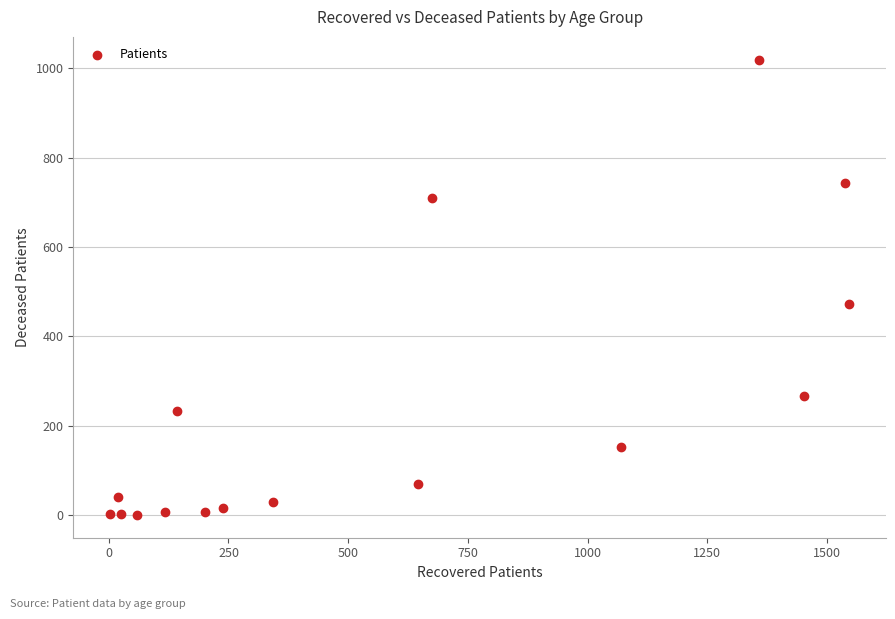

What is the range of X values (max minus min)?

1543